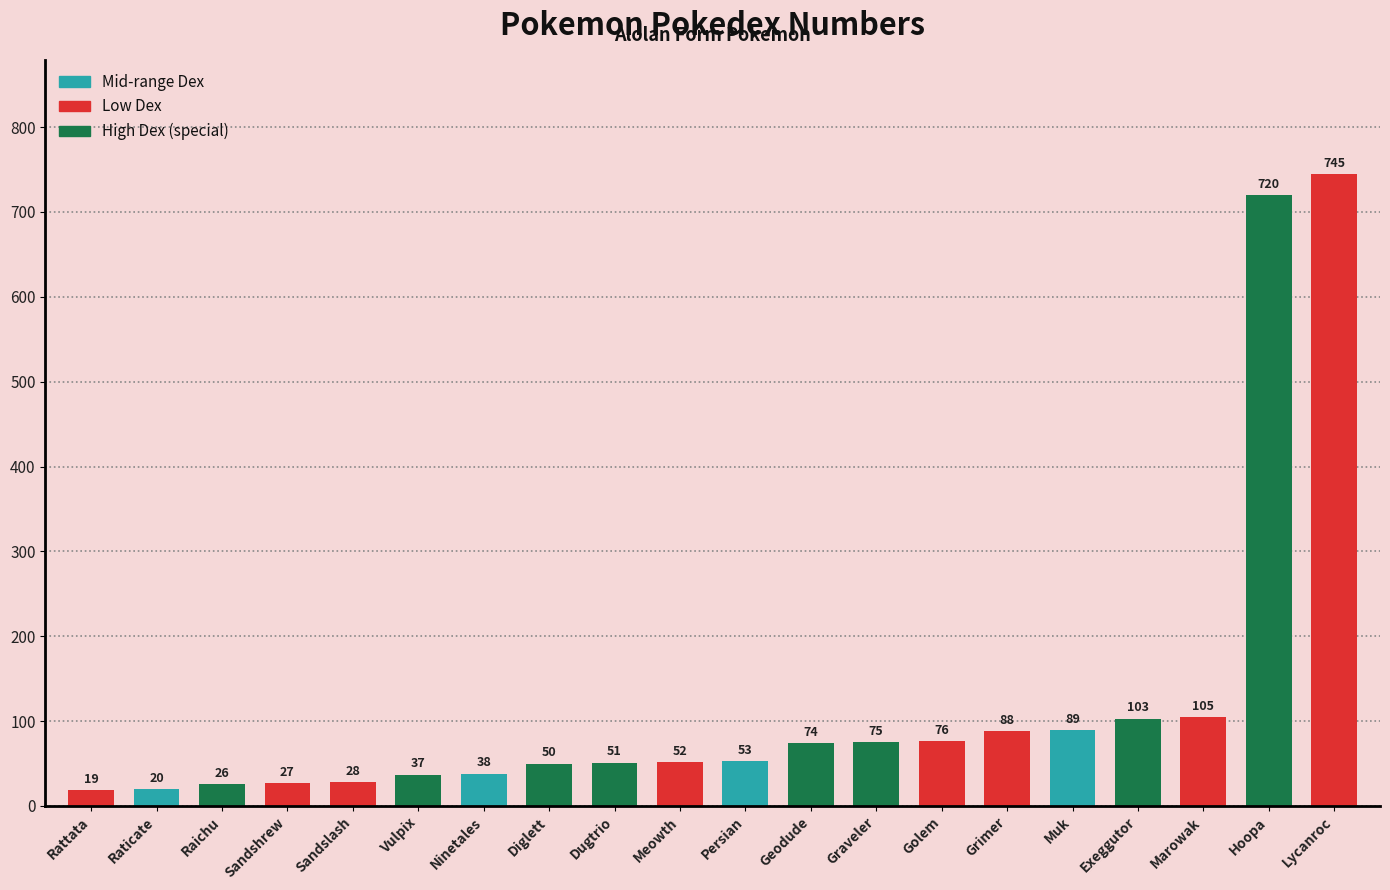

What is the change in value from Sandslash to Lycanroc?

+717